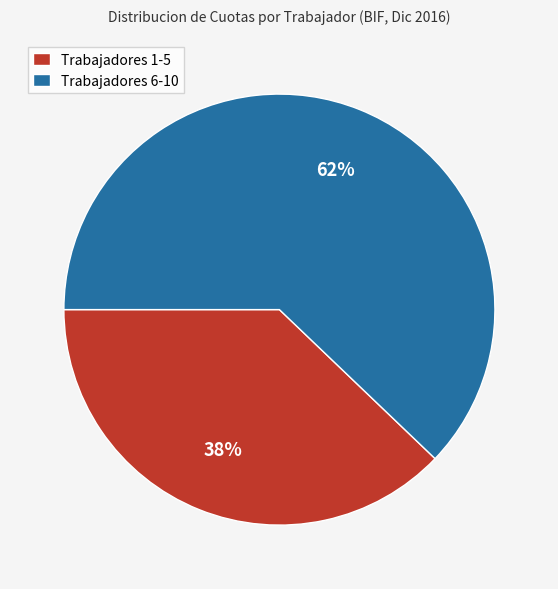

Does any single category account for the majority?

Yes